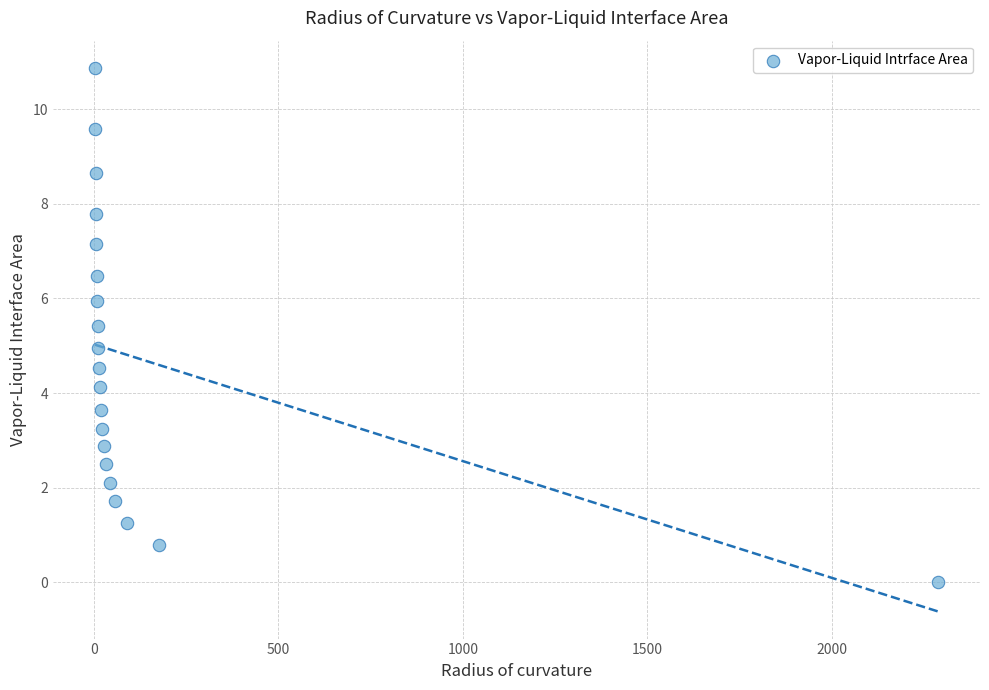

What is the range of Y values (max minus min)?

10.9